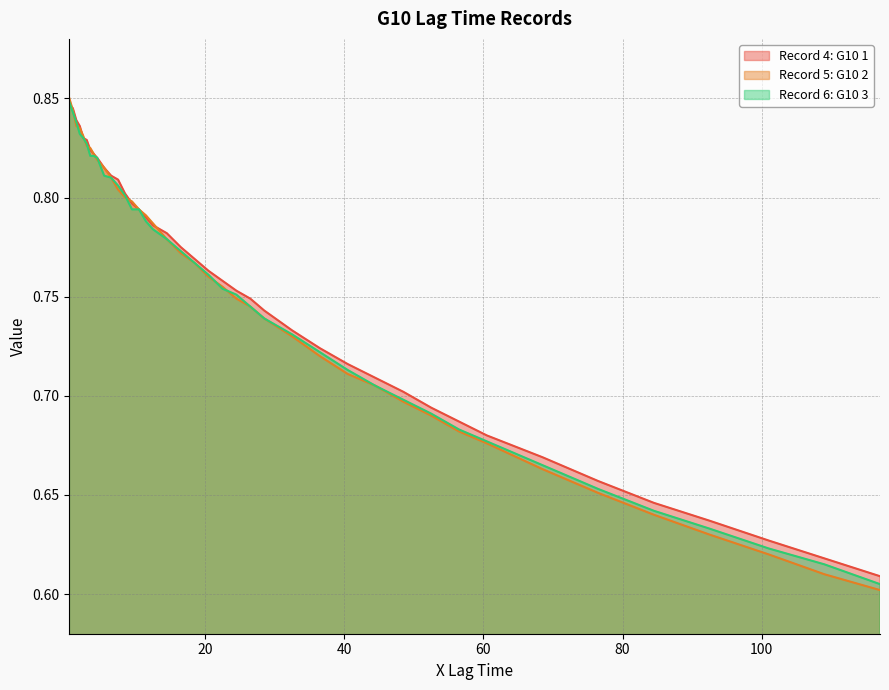

True or false: Record 4: G10 1 has a value of 1.3 at 24.5.

False